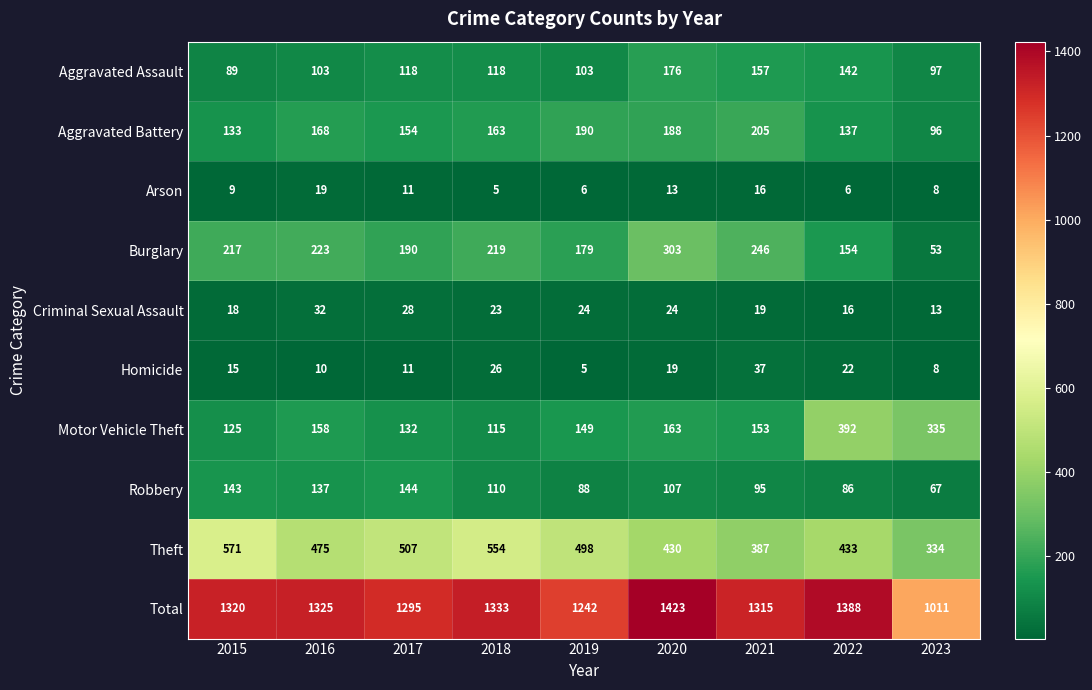

What value does the Total series have at 2022, to the nearest 10?

1390